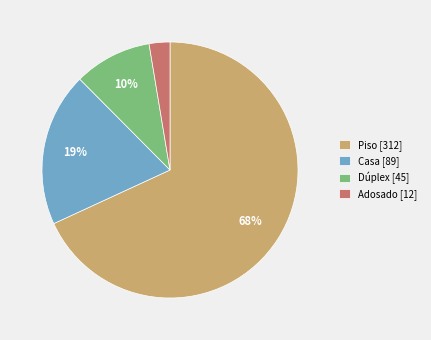

True or false: Adosado accounts for 3% of the total.

True